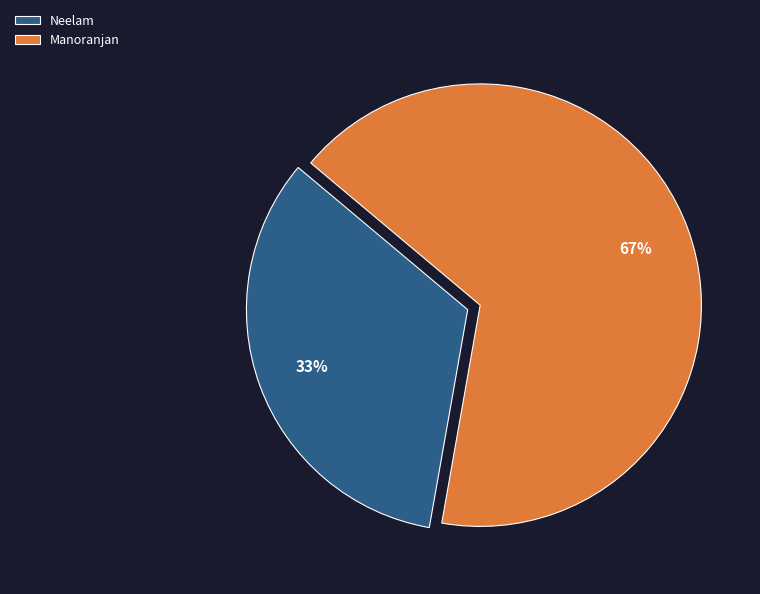

To the nearest percent, what is the combined percentage of Manoranjan and Neelam?

100%